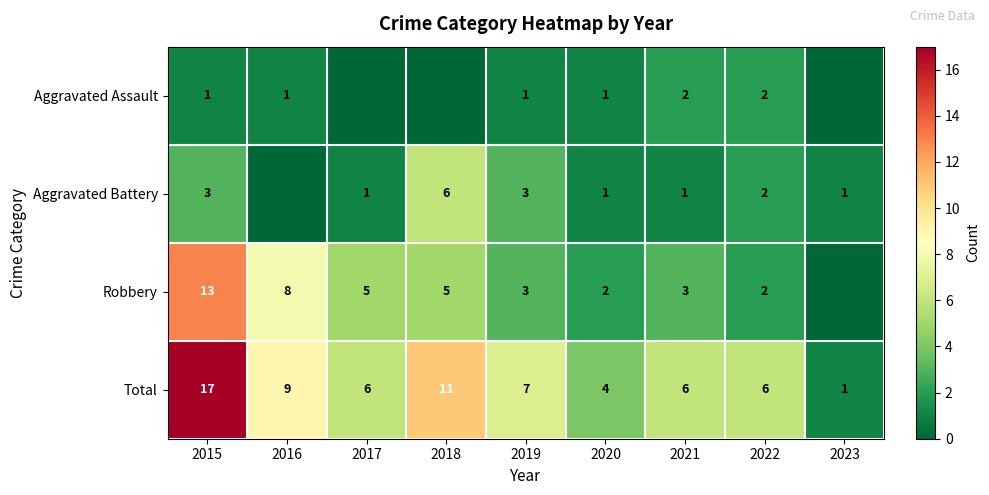

How many data points in Total are less than 6?

2